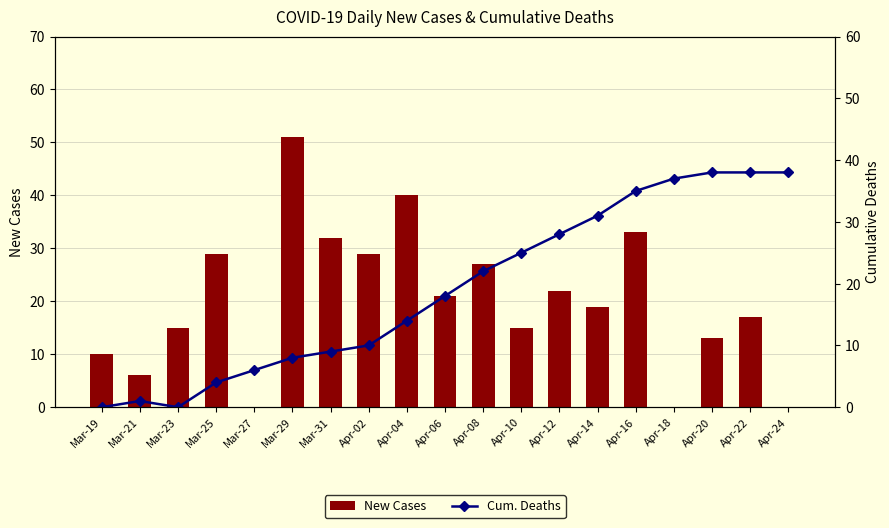

Rank the series by their average value, from lowest to highest.

Cum. Deaths, New Cases